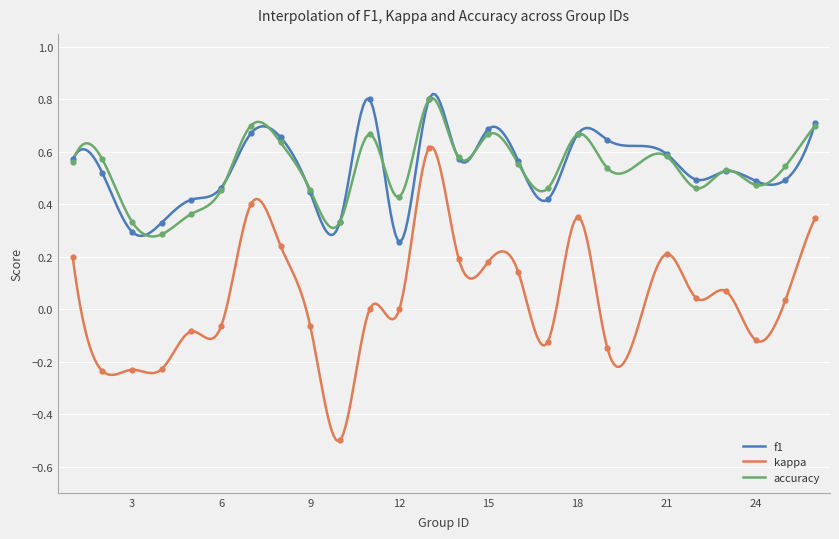

What are all the series names shown in the legend?

f1, kappa, accuracy